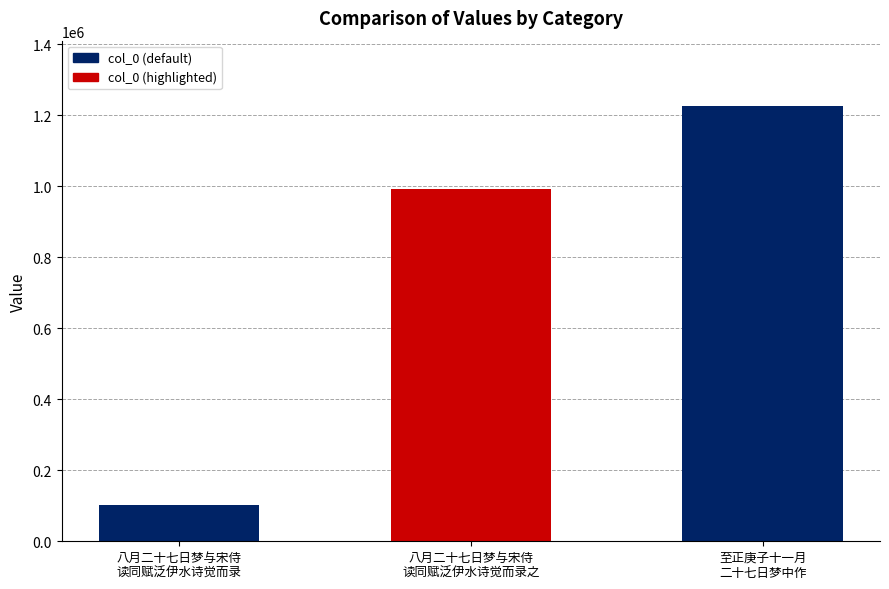

Between 八月二十七日梦与宋侍
读同赋泛伊水诗觉而录之 and 八月二十七日梦与宋侍
读同赋泛伊水诗觉而录, which is larger?

八月二十七日梦与宋侍
读同赋泛伊水诗觉而录之